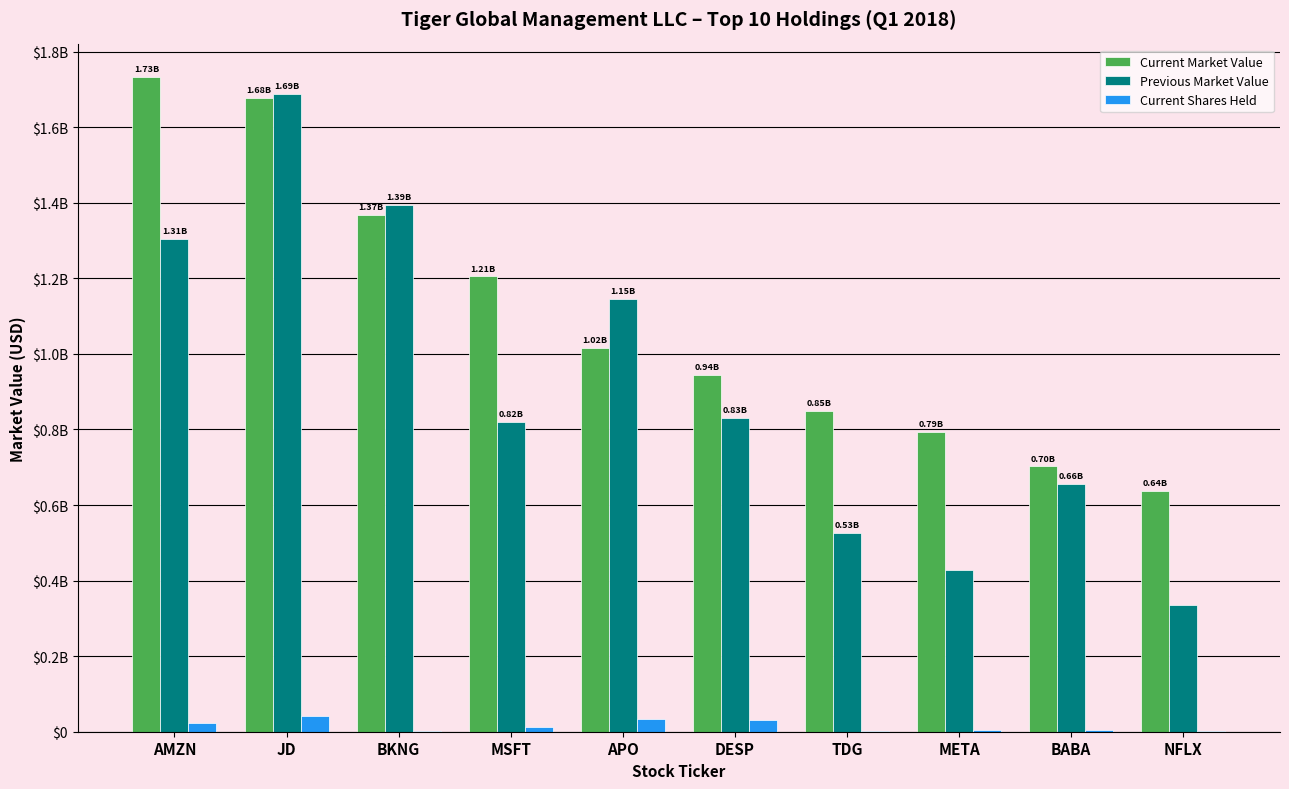

Which category has the lowest value in the Current Market Value series?

NFLX